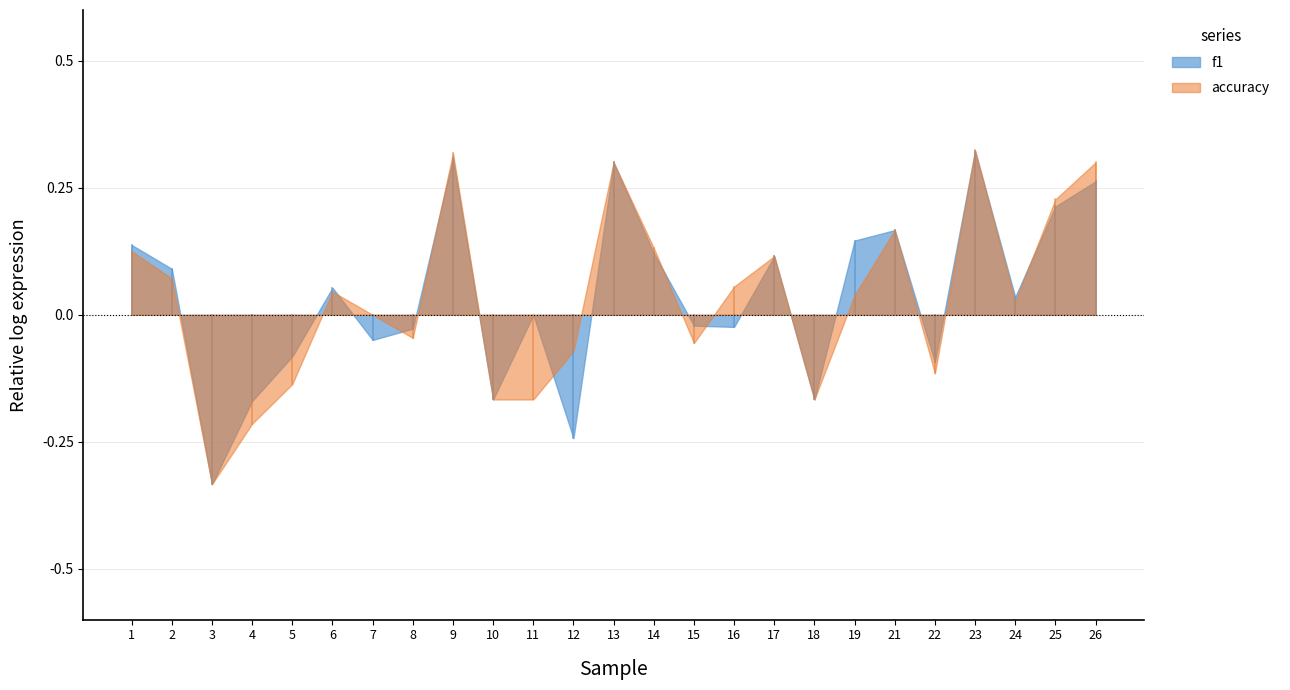

Is the value of f1 at 2 greater than the value of accuracy at 1?

No